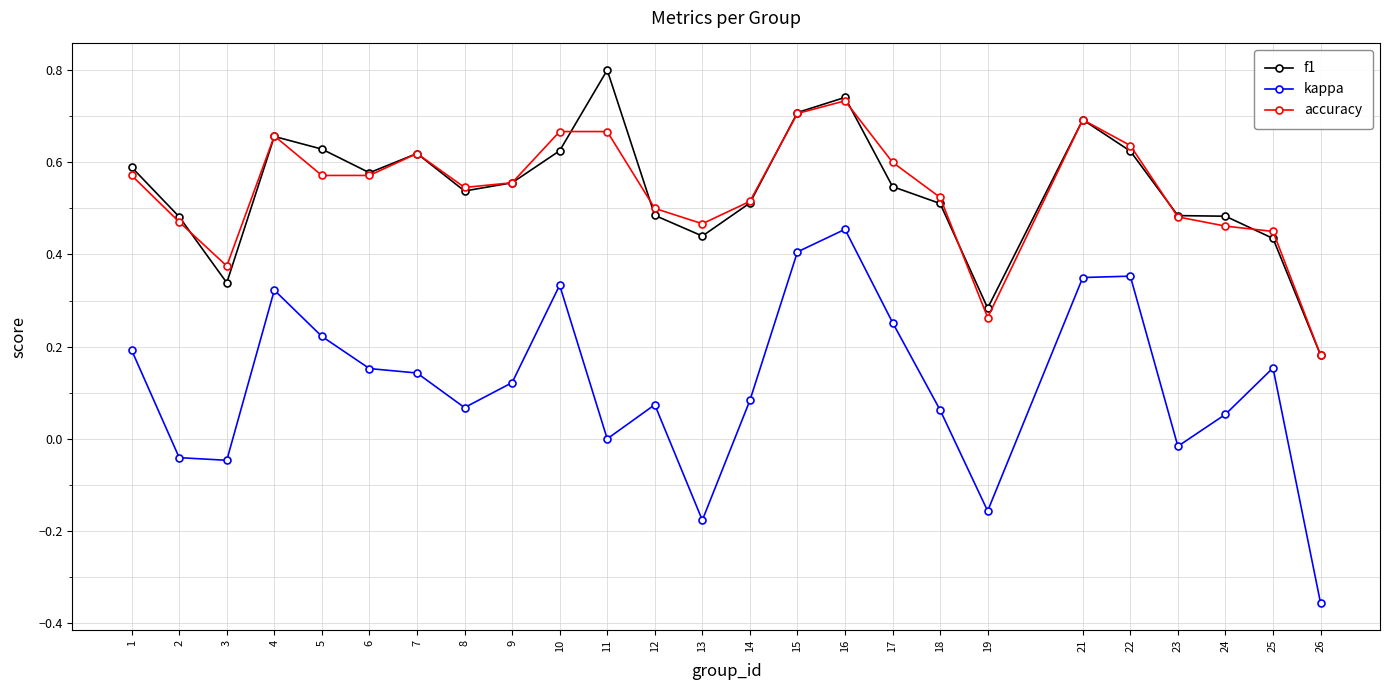

Which series has the largest range (max minus min)?

kappa